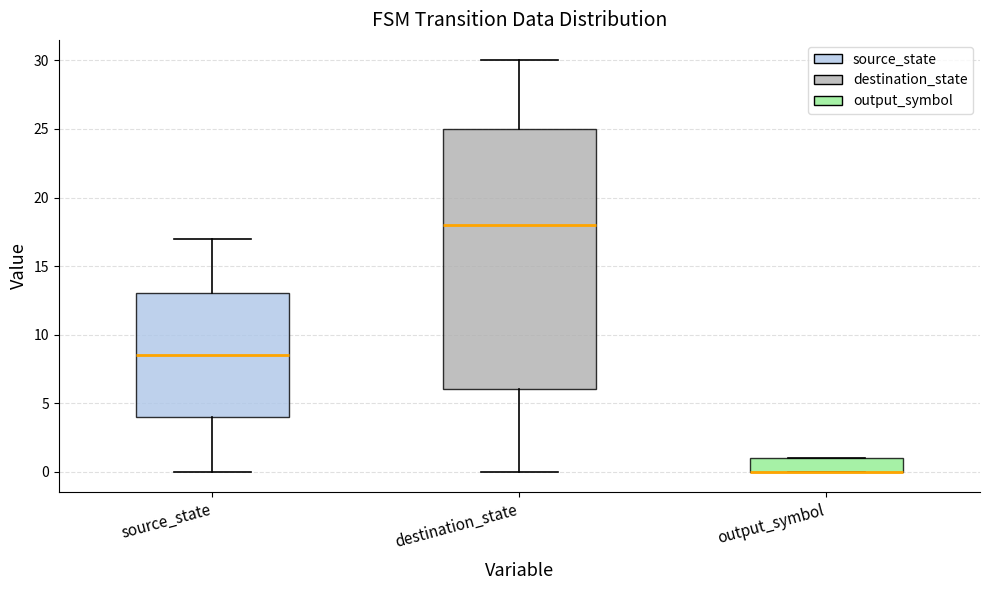

Reading left to right, read every box against the y-axis: the position of its median line, the range the box covers, and the ends of its whiskers. The values are not printed on the chart, so give them approximately, as read against the axis.

source_state: median 8.5, box 4.0 to 13.0, whiskers 0.0 to 17.0
destination_state: median 18.0, box 6.0 to 25.0, whiskers 0.0 to 30.0
output_symbol: median 0.0 (drawn on the box's lower edge), box 0.0 to 1.0, whiskers 0.0 to 1.0